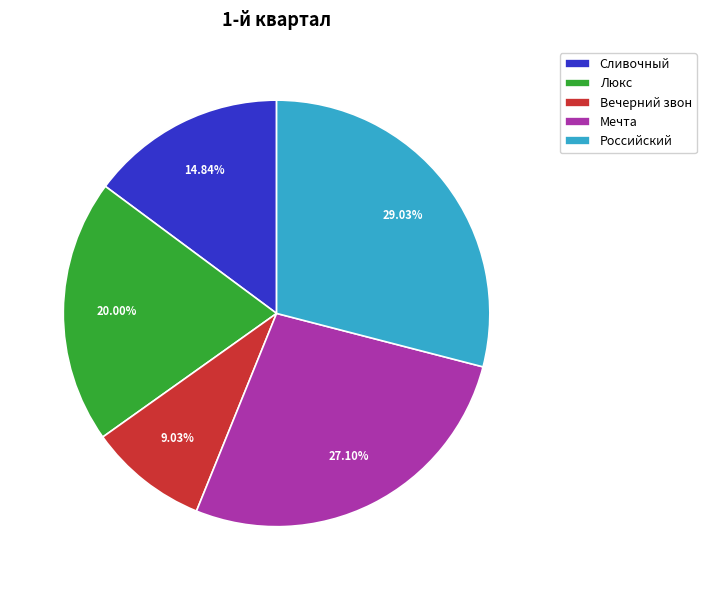

Which has a higher value, Люкс or Мечта?

Мечта